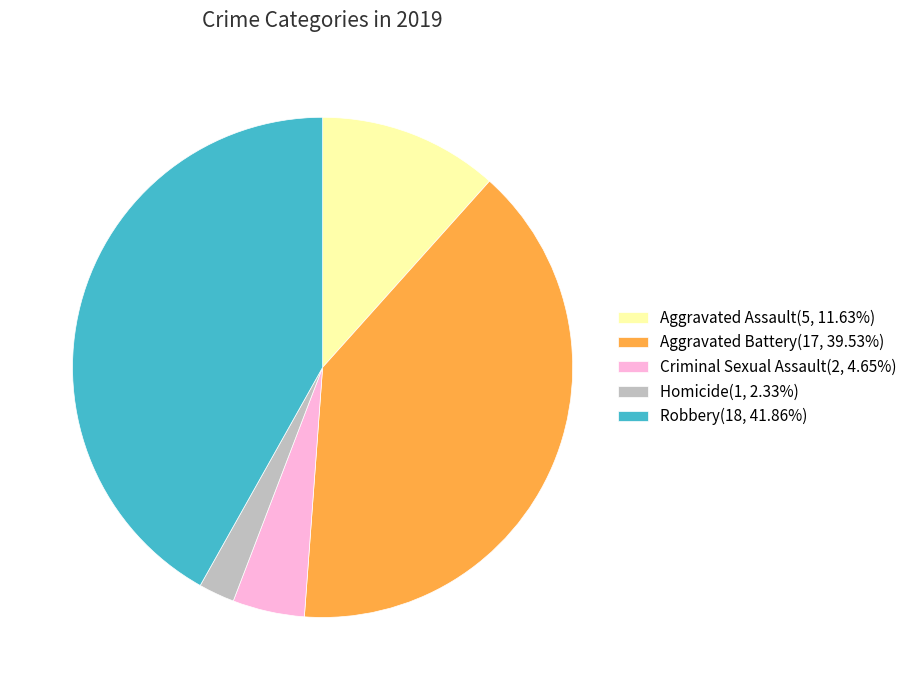

Approximately how many times larger is the value at Aggravated Battery compared to Robbery?

0.9